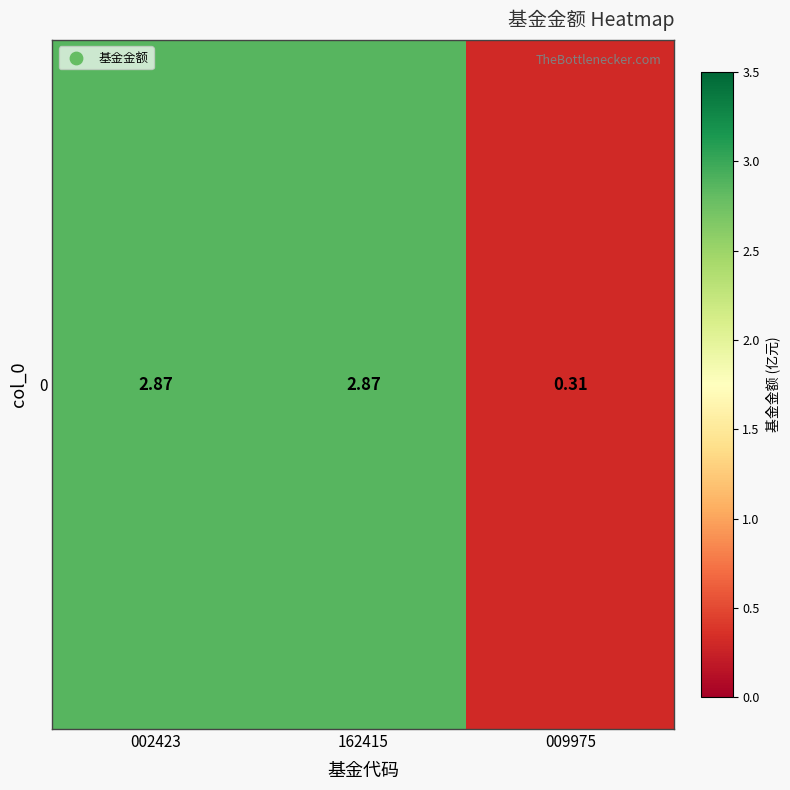

What is the average value?

2.0